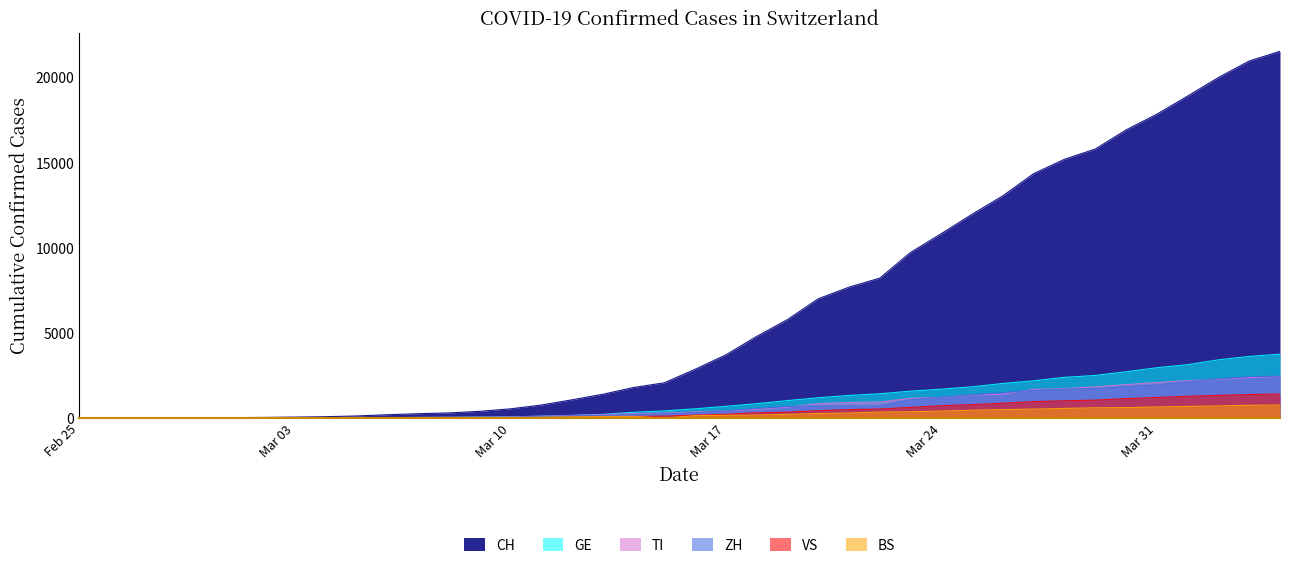

What is the label of the 7th point from the right?

2020-03-29